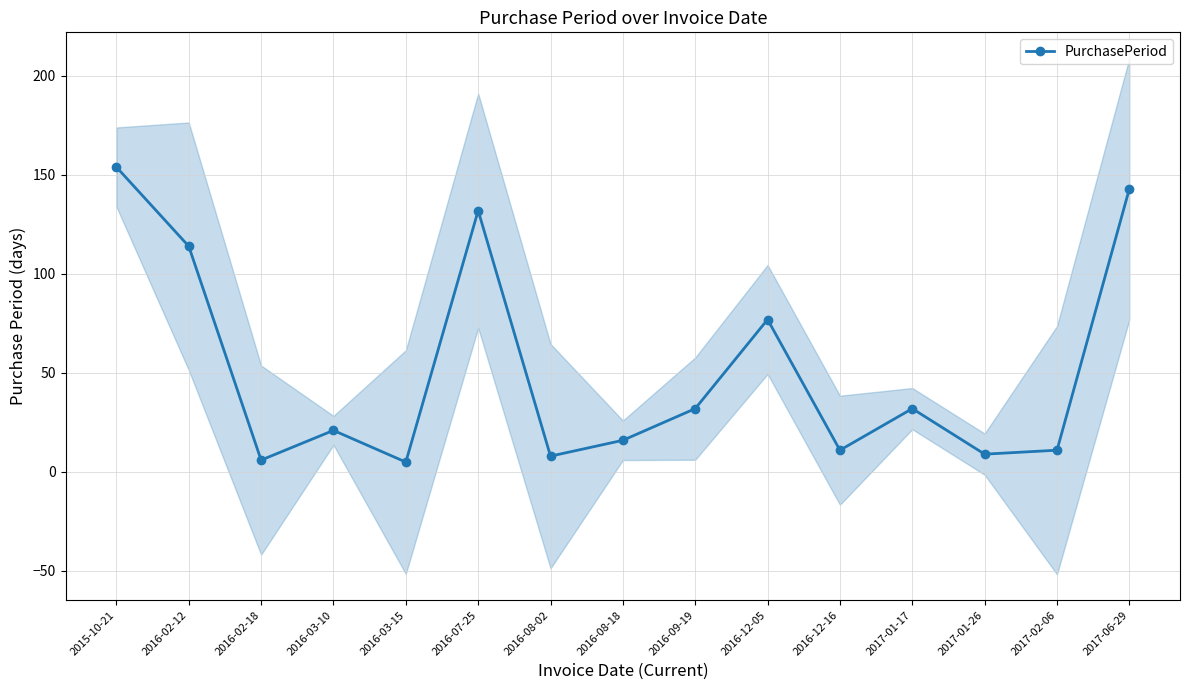

How many series are shown in this chart?

1